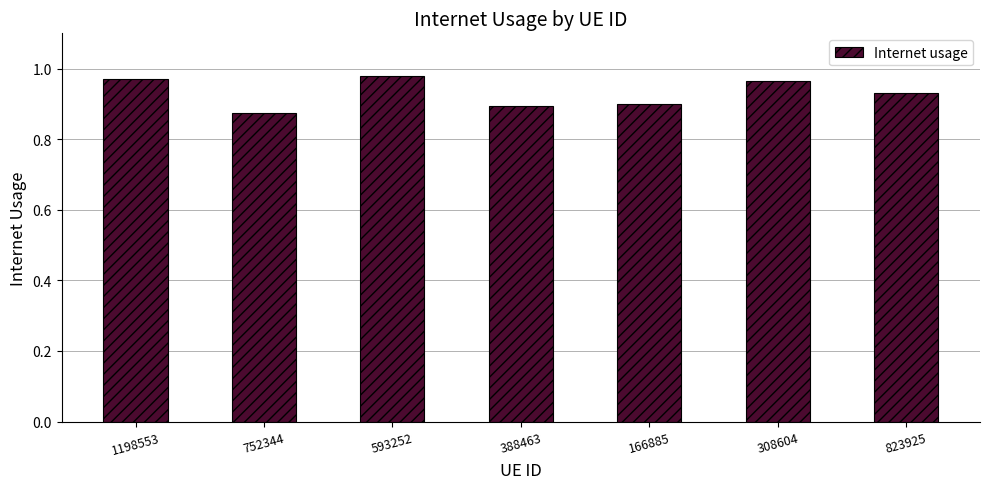

What is the sum of all values?

6.5